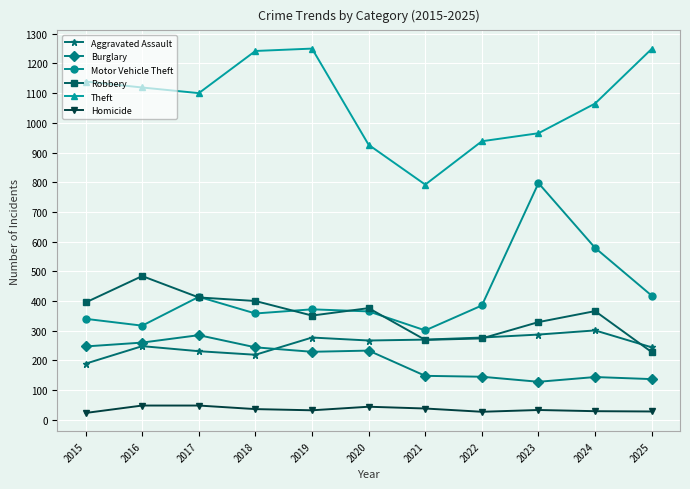

What is the value of the Homicide point at the 11th from the left?

28